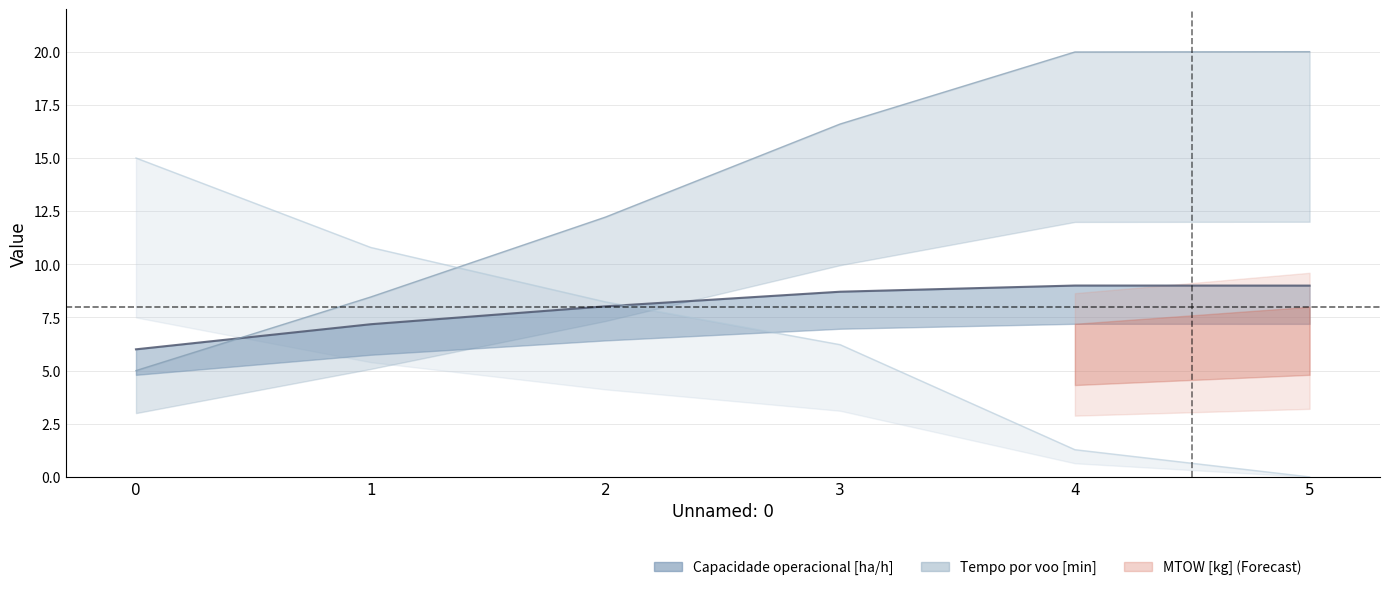

The Tempo por voo [min] series shows 20.0 at 4. True or false?

True